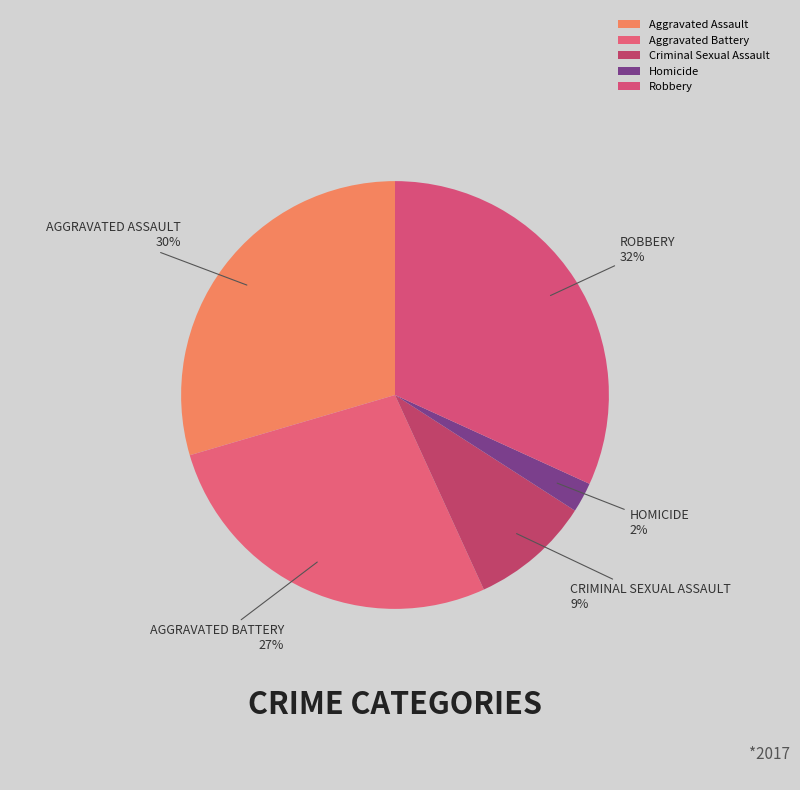

What is the smallest slice in the pie chart?

Homicide